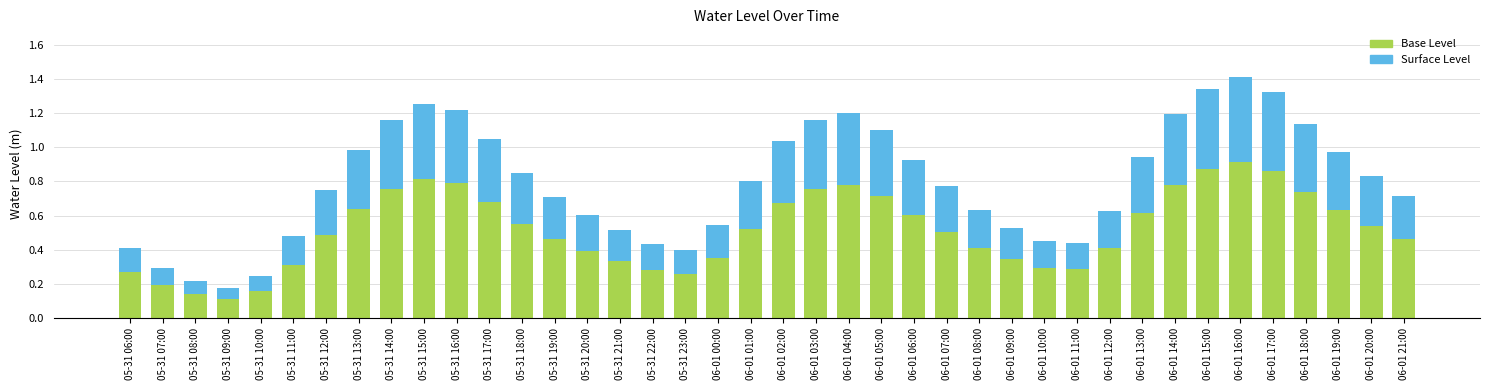

True or false: Base Level has a value of 0.8 at 05-31 14:00.

True